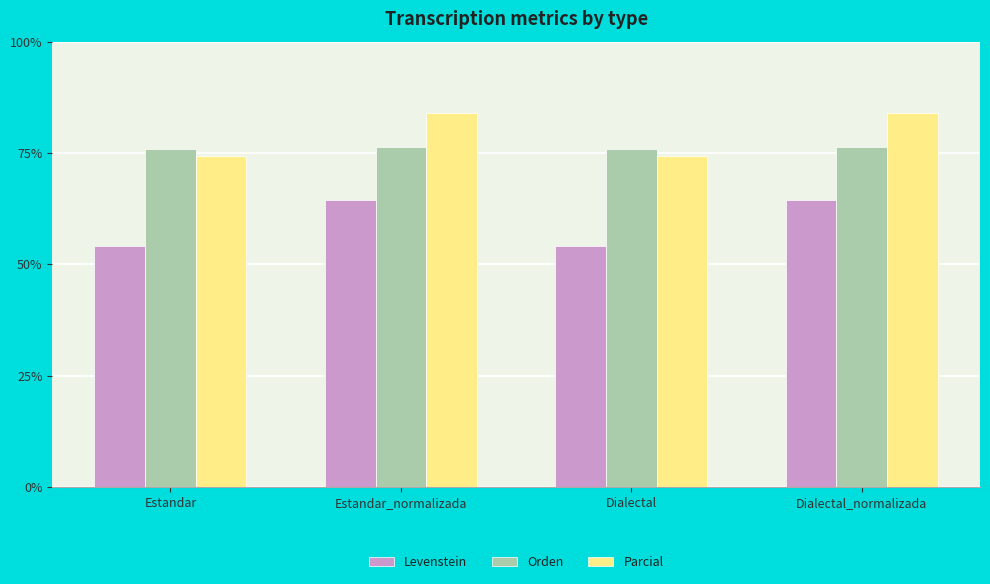

What is the difference between the maximum and minimum values in the Levenstein series?

10.3